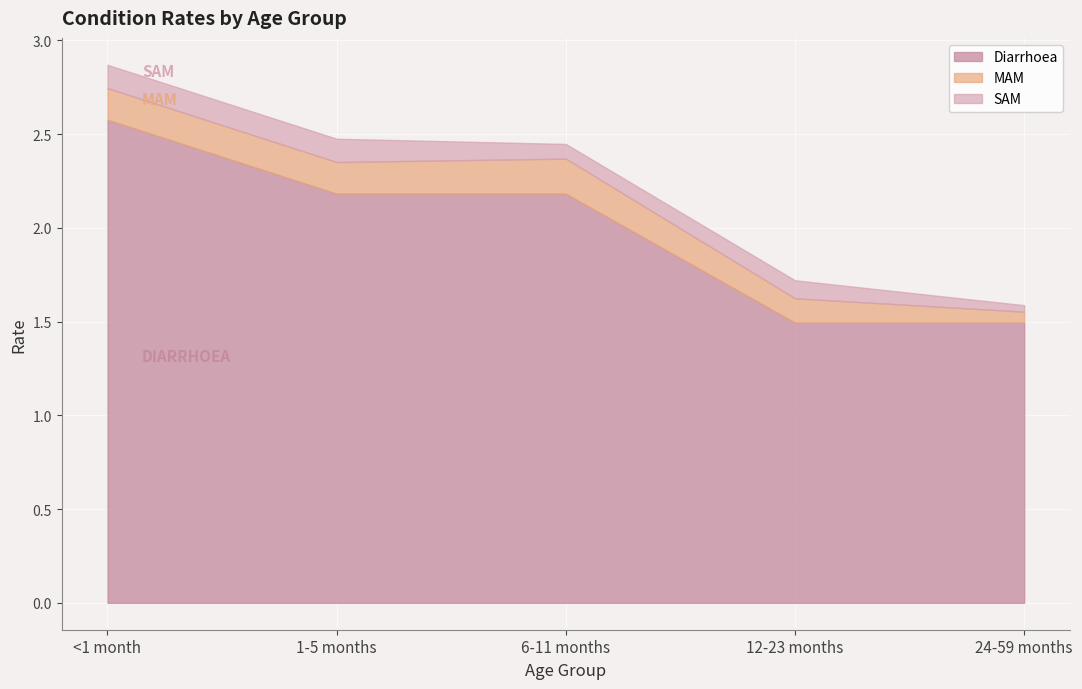

Is it true that Diarrhoea equals 2.5 at 24-59 months?

False